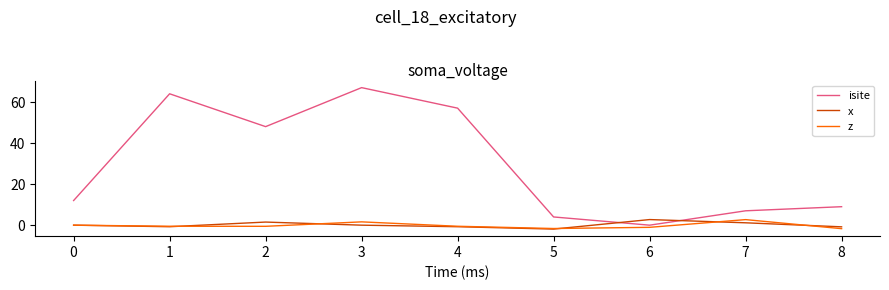

What is the difference between the highest and lowest values at 5?

5.9